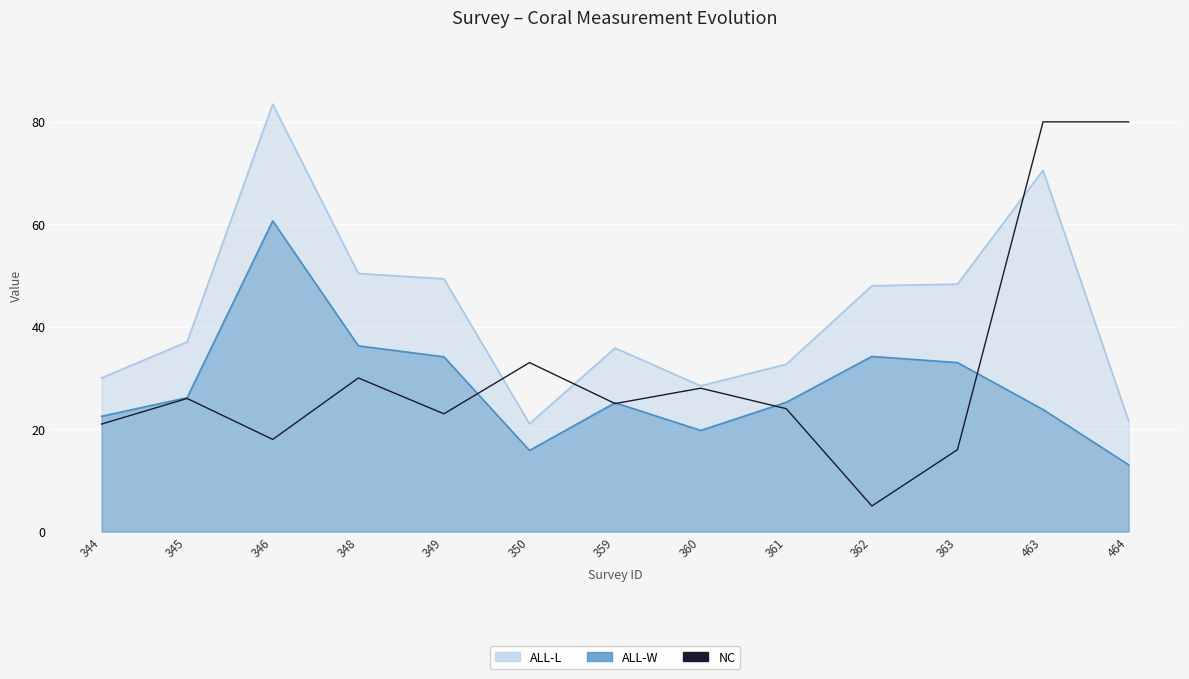

How many interior local valleys (lower than both neighbors) does the data have?

4